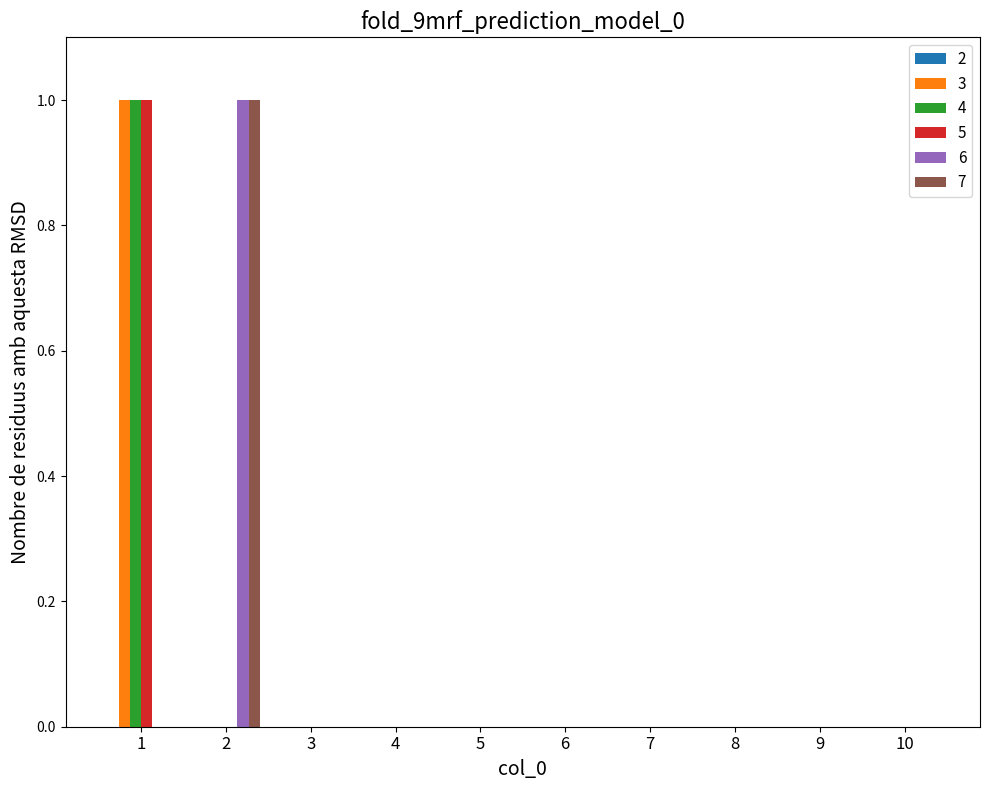

Is it true that 7 equals 0 at 1?

True